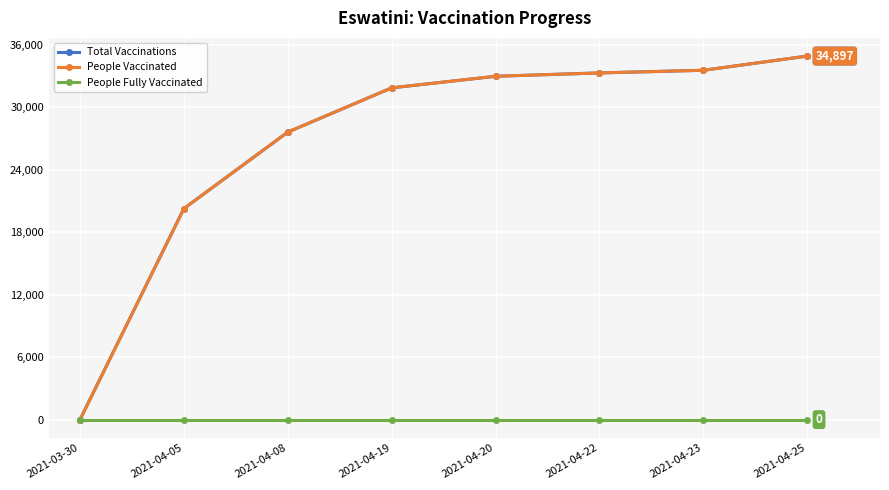

Where is Total Vaccinations nearest to the value 17448?

2021-04-05